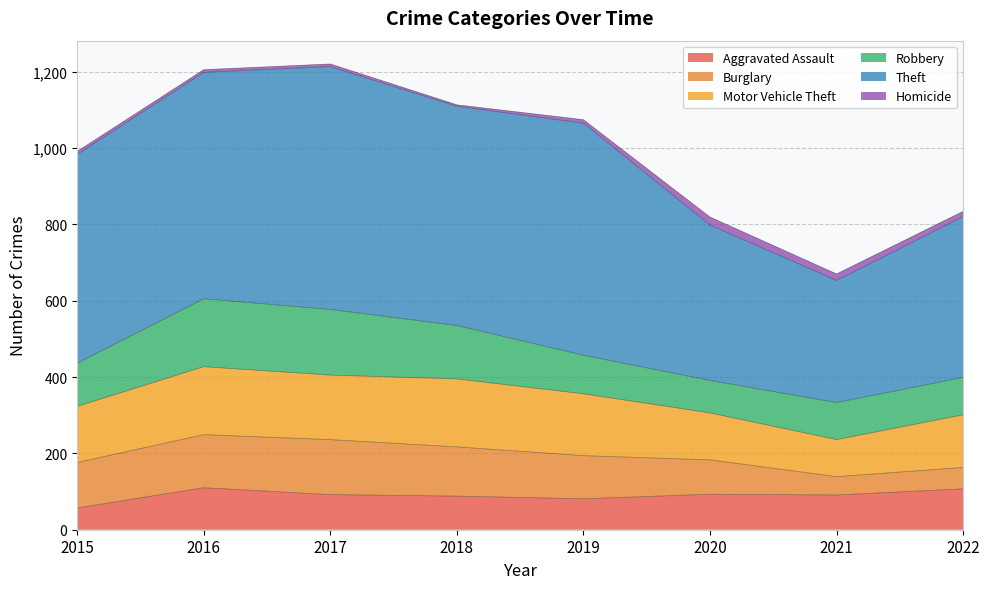

Reading right to left, extract all data points from this chart.

Aggravated Assault: 2022=107	2021=91	2020=93	2019=81	2018=88	2017=92	2016=110	2015=57
Burglary: 2022=56	2021=48	2020=90	2019=113	2018=129	2017=144	2016=139	2015=119
Motor Vehicle Theft: 2022=138	2021=97	2020=123	2019=162	2018=178	2017=169	2016=178	2015=147
Robbery: 2022=98	2021=97	2020=85	2019=101	2018=140	2017=172	2016=178	2015=113
Theft: 2022=421	2021=320	2020=407	2019=608	2018=574	2017=636	2016=593	2015=547
Homicide: 2022=14	2021=17	2020=21	2019=9	2018=4	2017=7	2016=7	2015=8